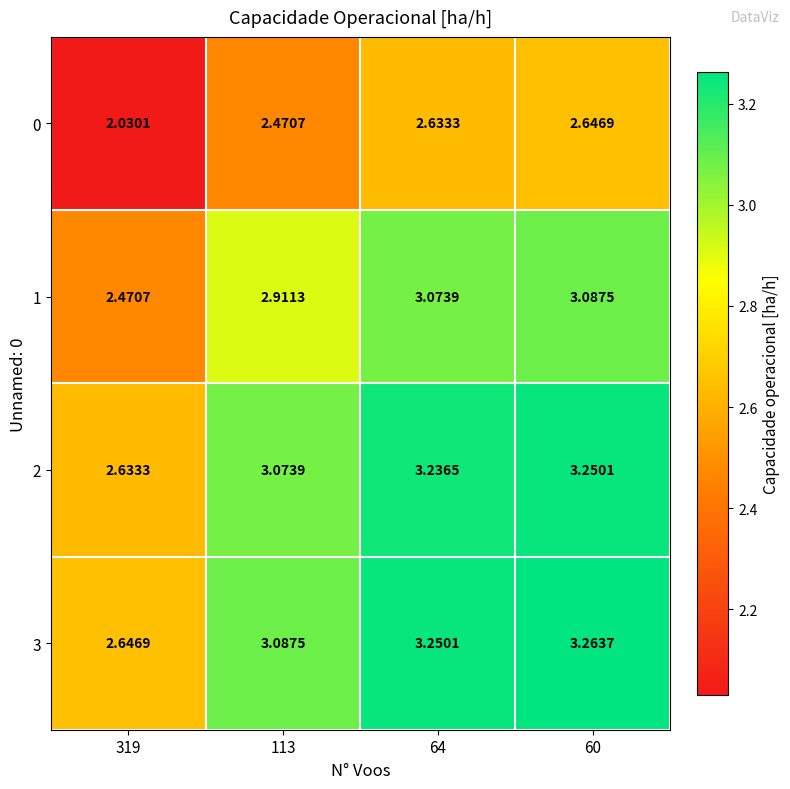

List the series in order of their peak value, highest first.

3, 2, 1, 0